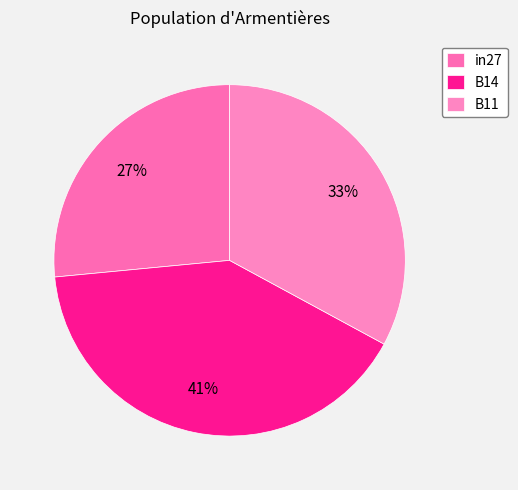

The in27 slice represents 18% of the pie. True or false?

False